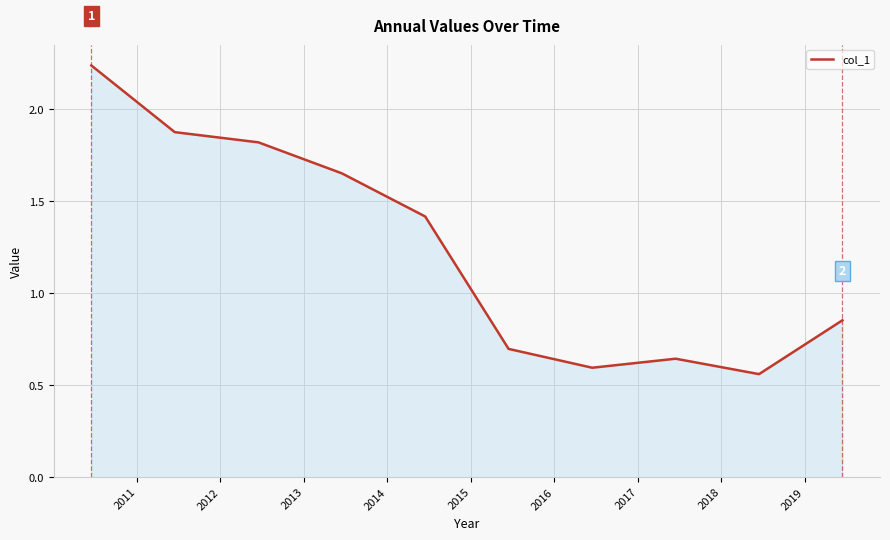

True or false: the data has more than 2 interior local peaks.

False